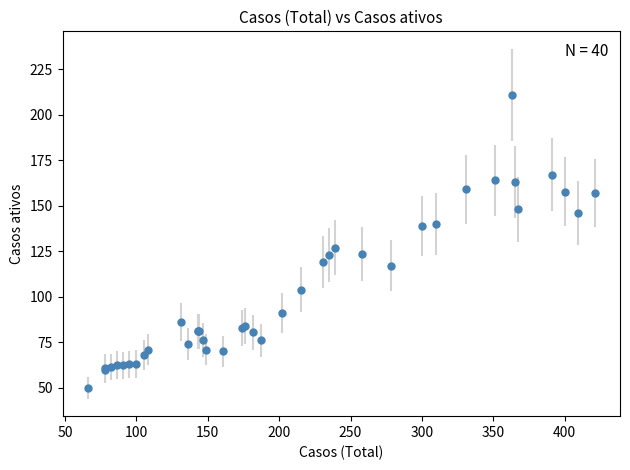

What Y value in the scatter plot is closest to 130?

127.0